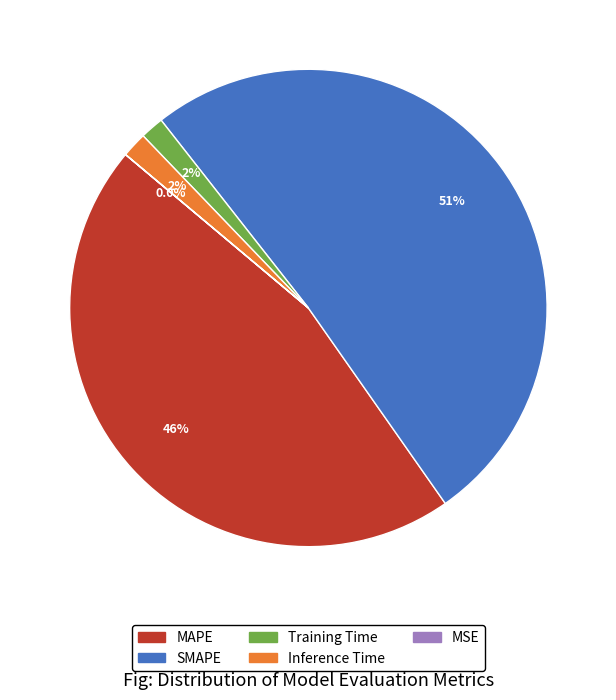

Which slice represents more than half of the pie?

SMAPE